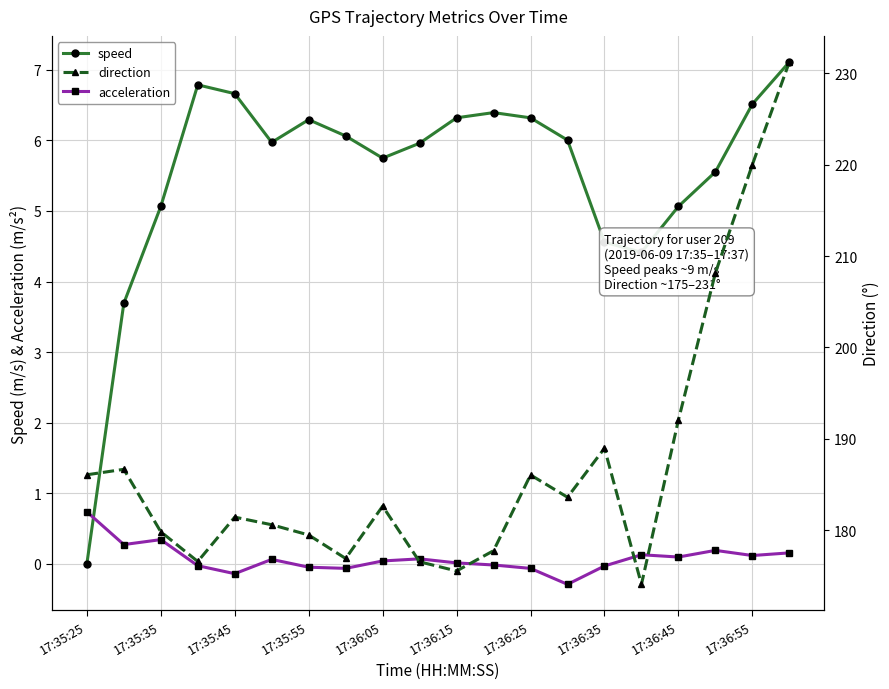

What is the difference between the speed values at 15 and 13?

1.6